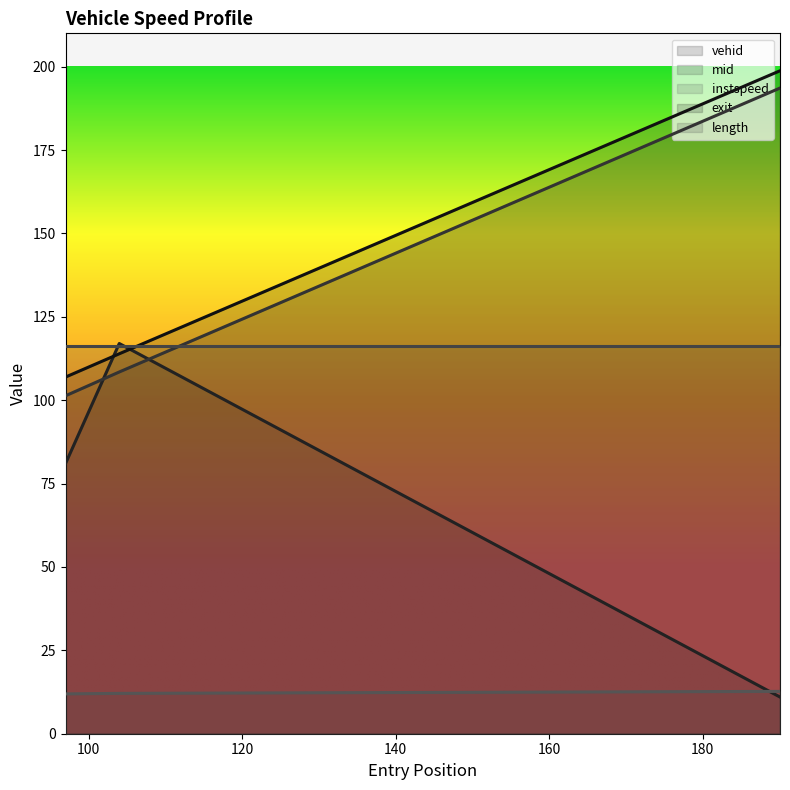

Does the chart have visible grid lines?

No